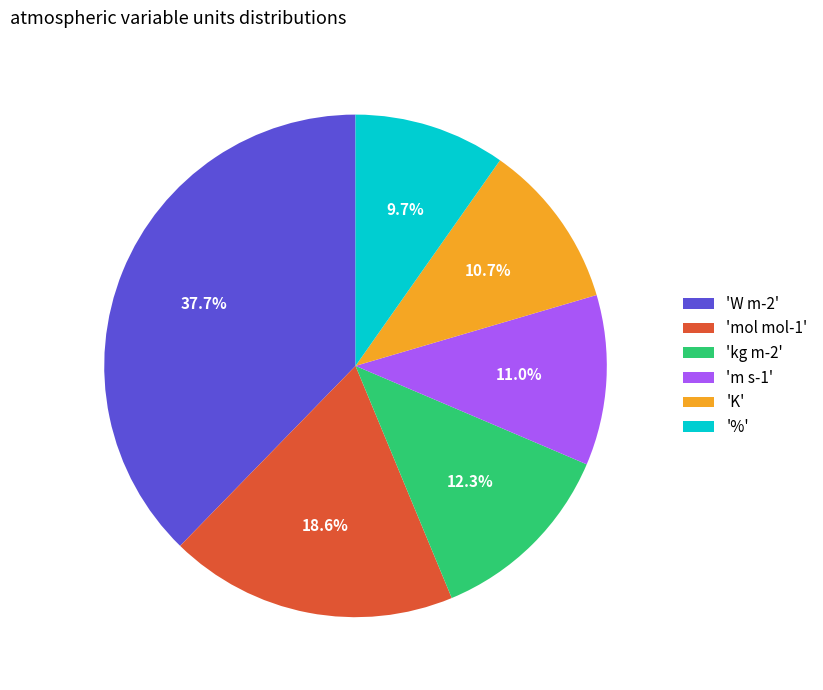

How much of the chart is everything except 'kg m-2'?

87.7%